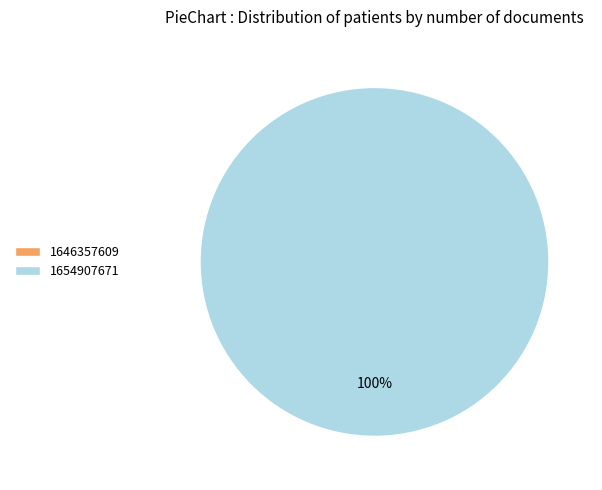

How many slices are in this pie chart?

2